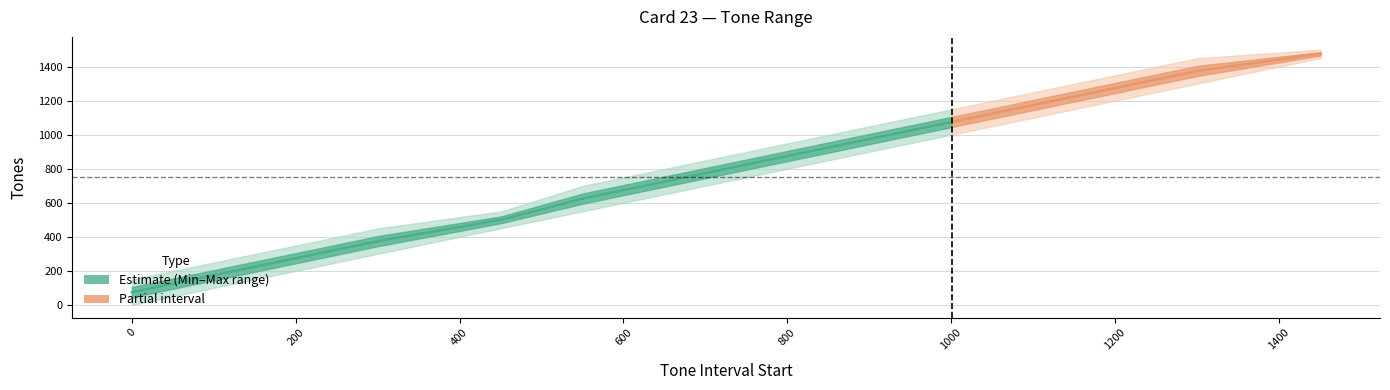

At which label is Min_Tones closest to 725?

701